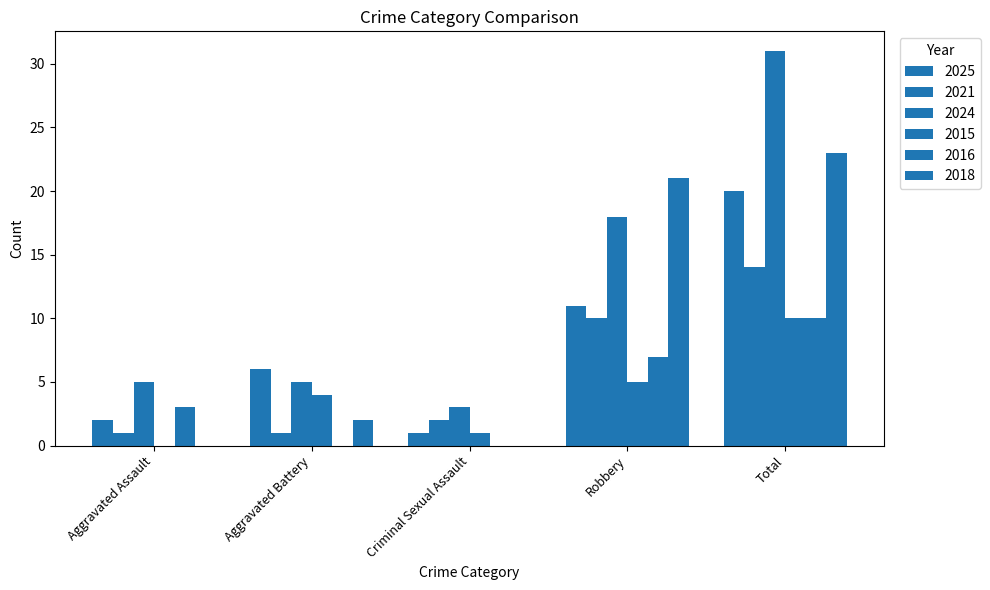

Which series has the largest range (max minus min)?

2024